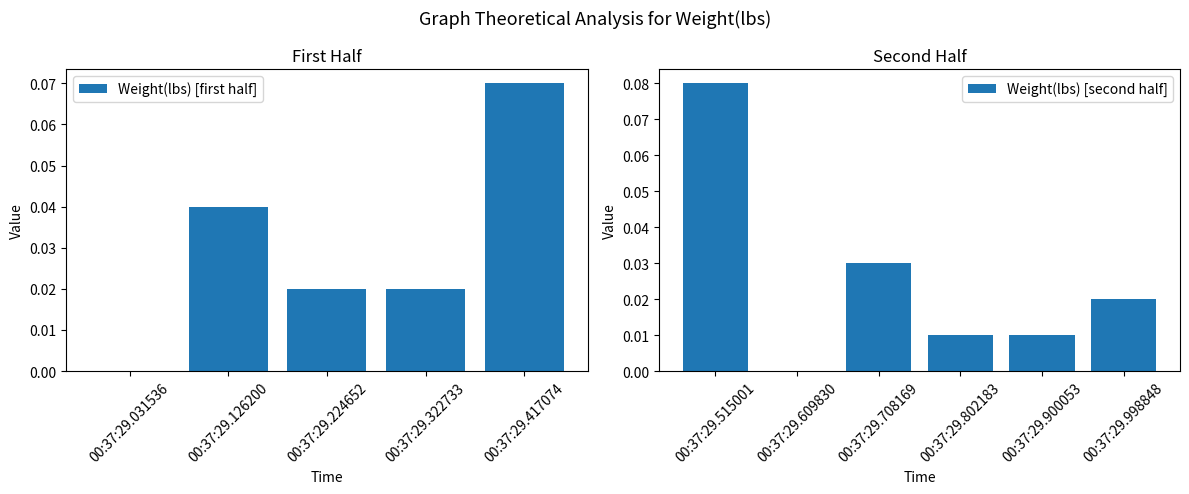

Reading right to left, extract all data points from this chart.

0.0	0.0	0.0	0.0	0.0	0.1	0.1	0.0	0.0	0.0	0.0